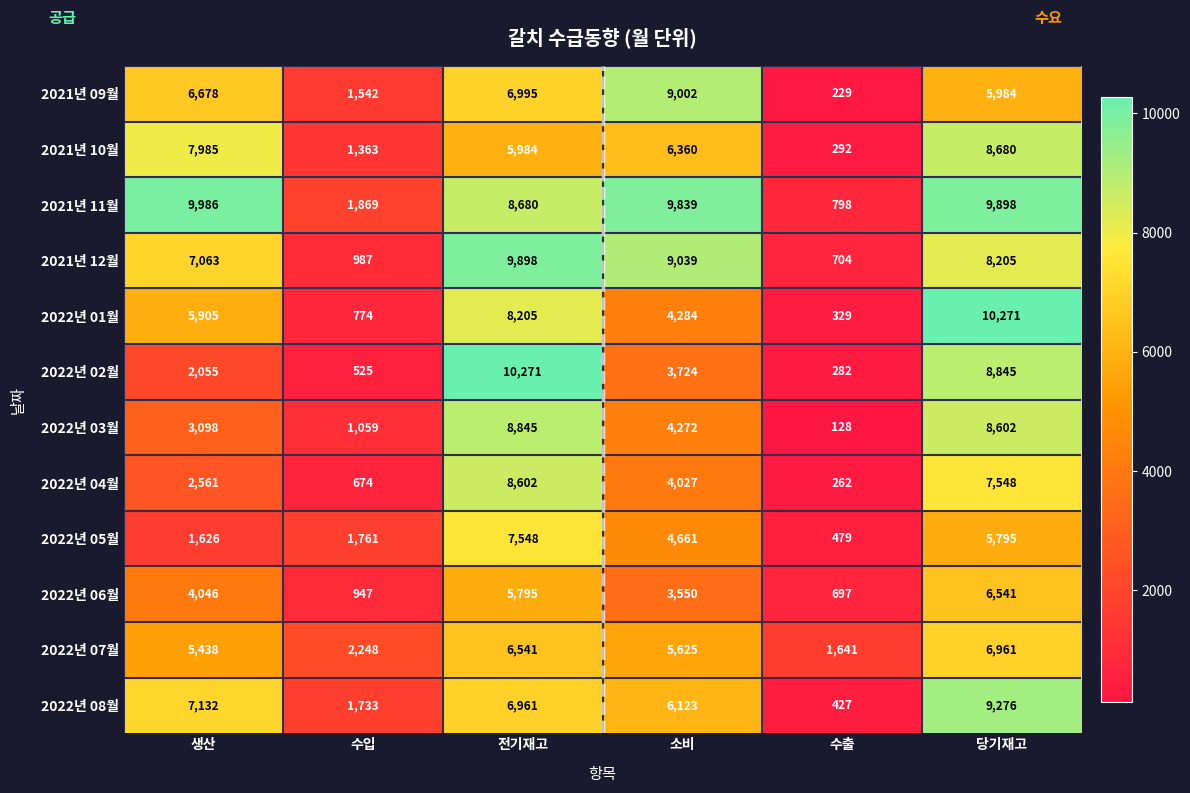

What is the maximum value shown in the chart?

10271